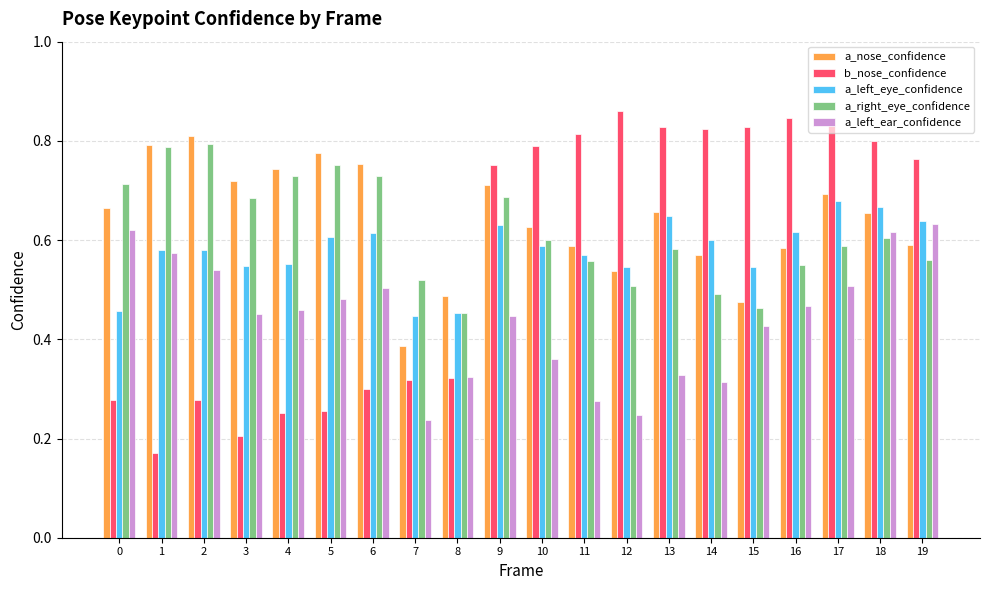

True or false: a_left_ear_confidence has a value of 0.6 at 18.

True